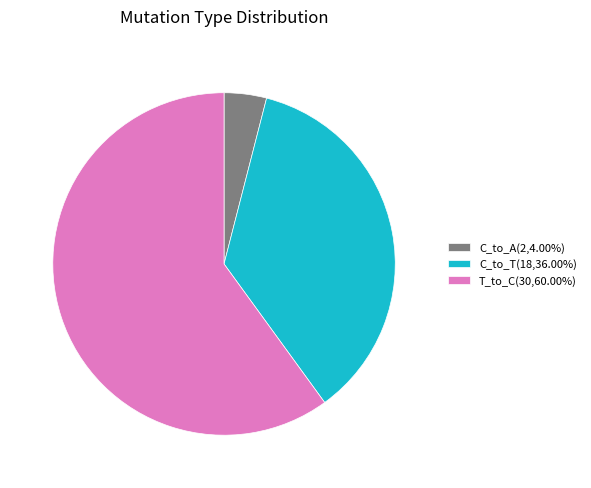

Is there a majority slice in this chart?

Yes